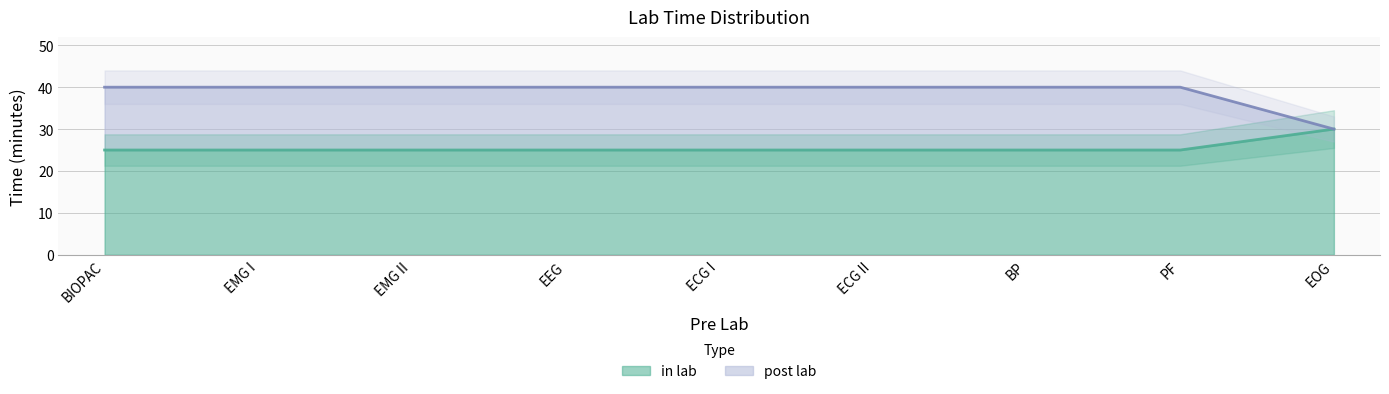

The value of in lab at PF is 44. True or false?

False